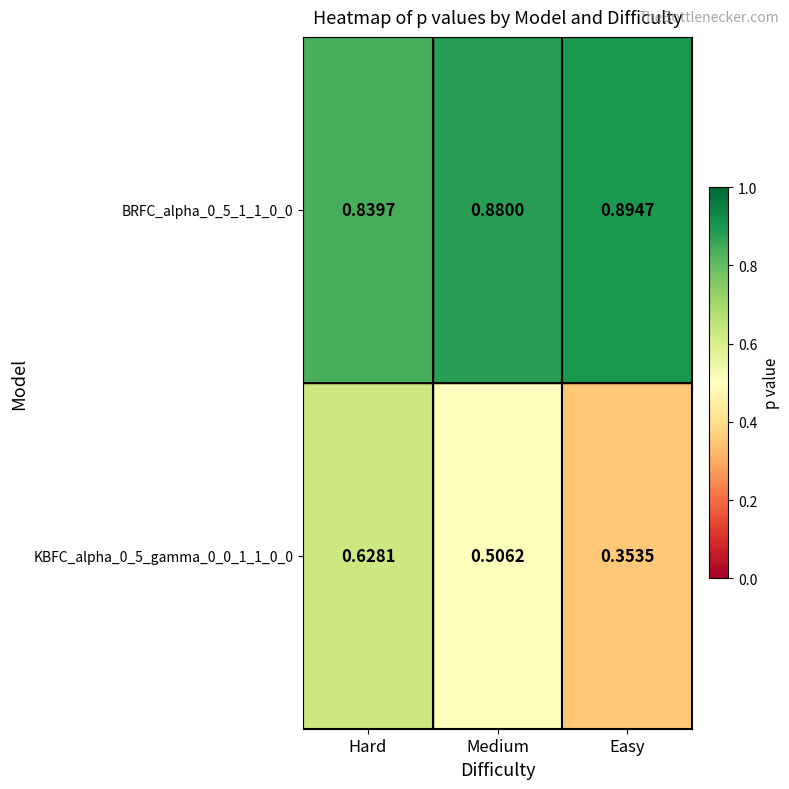

At which label does BRFC_alpha_0_5_1_1_0_0 reach its peak?

Easy